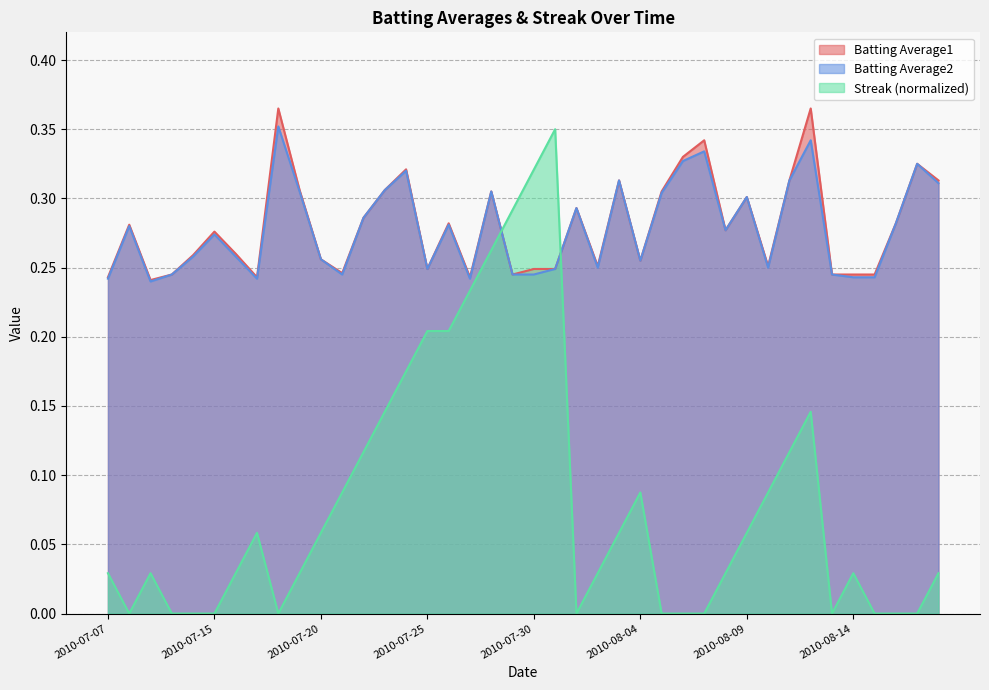

Which series ends up on top after the final intersection of Batting Average1 and Streak?

Batting Average1